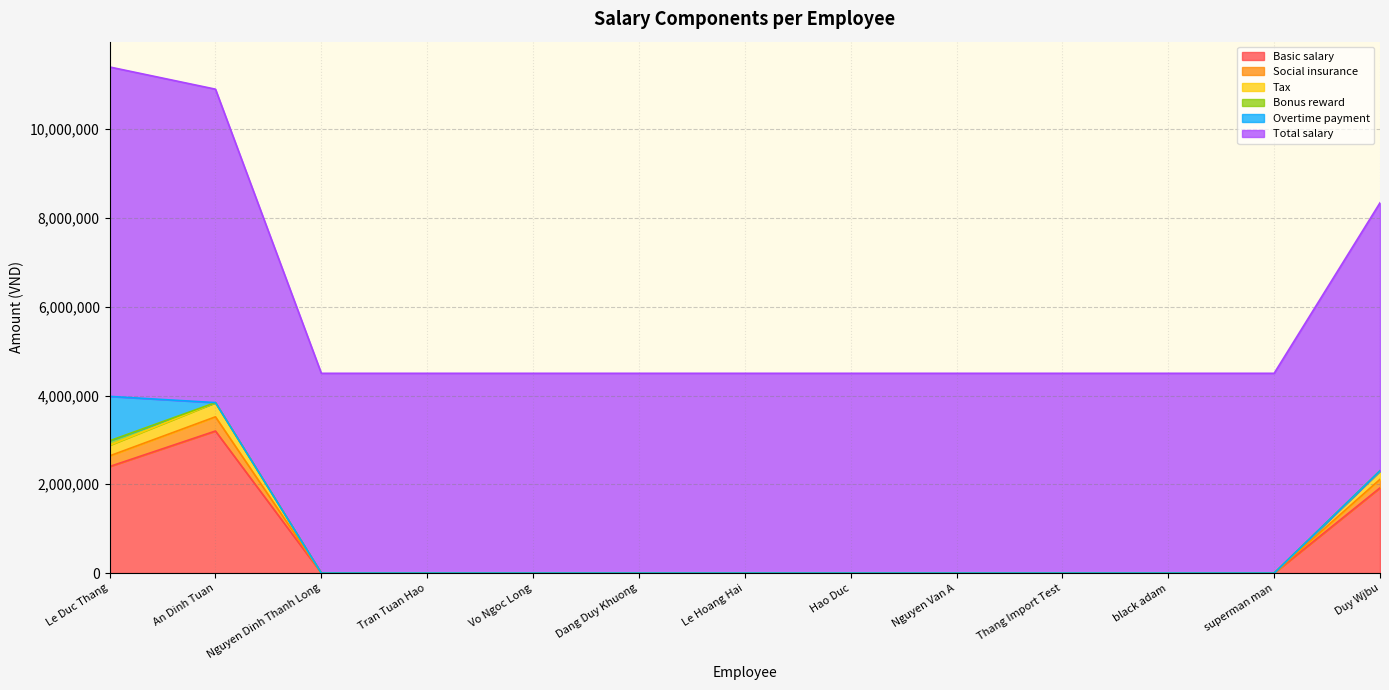

What is the difference between the highest and lowest values at Dang Duy Khuong?

4500000